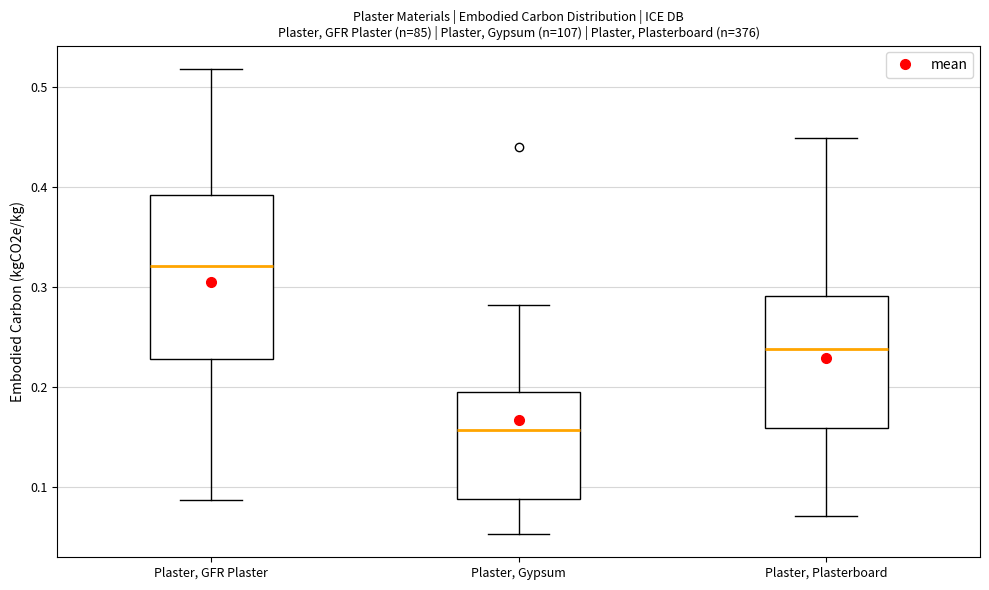

Where does the upper whisker of the box for Plaster, Gypsum end on the y-axis? The values are not printed on the chart, so give them approximately, as read against the axis.

0.28